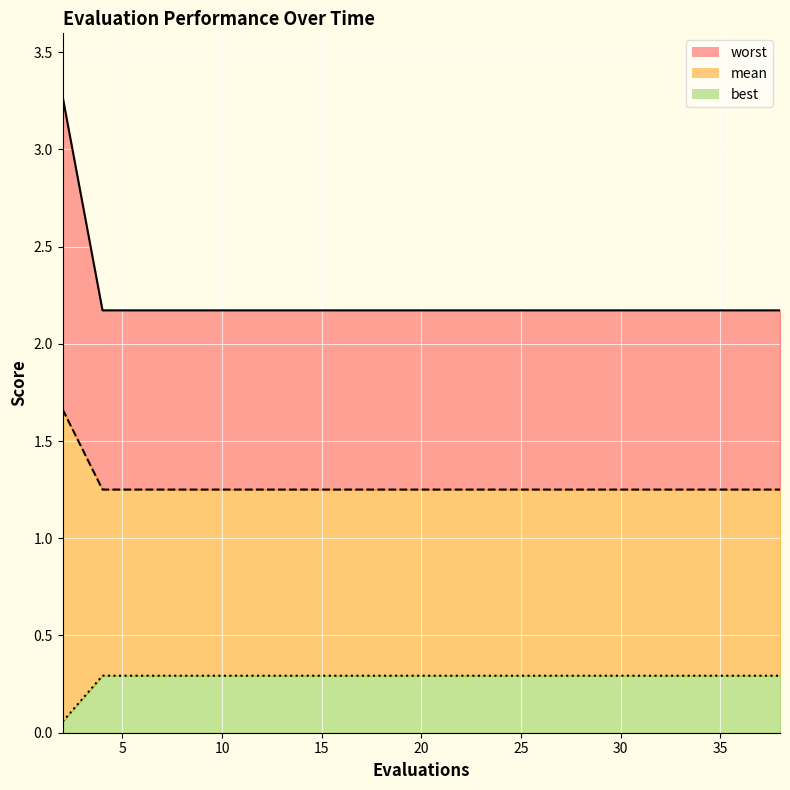

Reading left to right, transcribe all the data shown in this chart.

worst_line: 3.3	2.2	2.2	2.2	2.2	2.2	2.2	2.2	2.2	2.2	2.2	2.2	2.2	2.2	2.2	2.2	2.2	2.2	2.2	2.2
mean_line: 1.7	1.3	1.3	1.3	1.3	1.3	1.3	1.3	1.3	1.3	1.3	1.3	1.3	1.3	1.3	1.3	1.3	1.3	1.3	1.3
best_line: 0.1	0.3	0.3	0.3	0.3	0.3	0.3	0.3	0.3	0.3	0.3	0.3	0.3	0.3	0.3	0.3	0.3	0.3	0.3	0.3